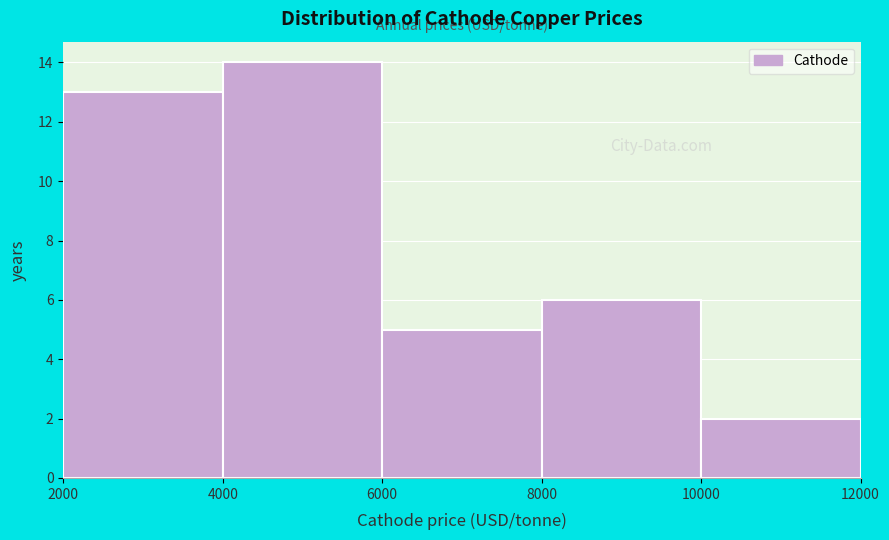

Reading left to right, transcribe this chart: for each bar, give the range it covers on the x-axis and its height. The values are not printed on the chart, so give them approximately, as read against the axis.

2000 to 4000: 13
4000 to 6000: 14
6000 to 8000: 5
8000 to 10000: 6
10000 to 12000: 2